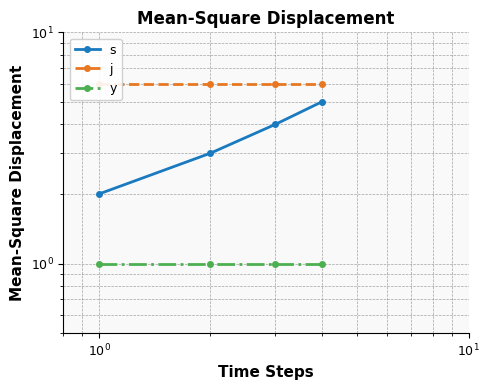

Is the value of s at $\mathdefault{10^{0}}$ greater than the value of j at $\mathdefault{10^{-2}}$?

No